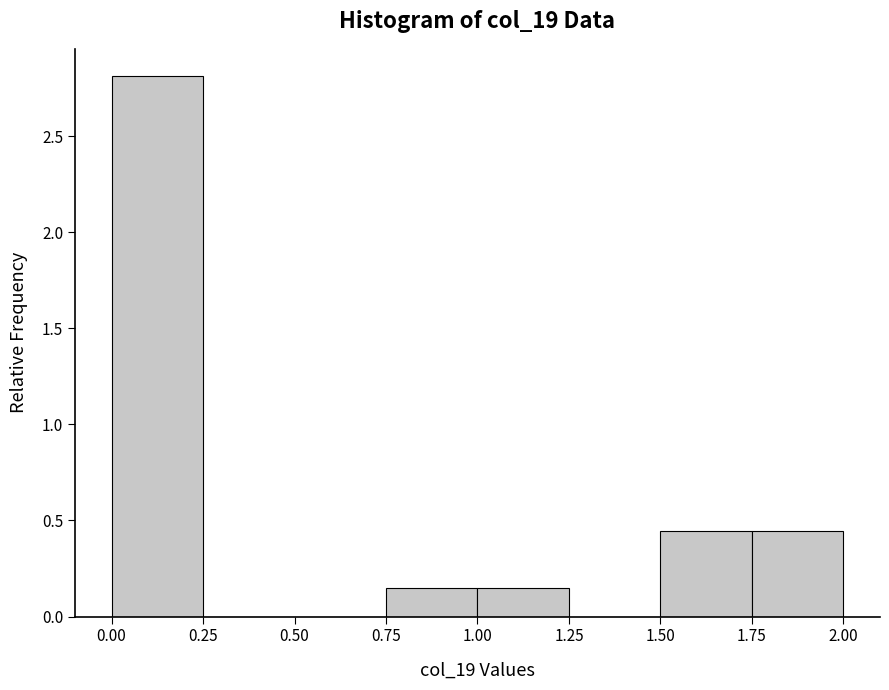

Reading left to right, list every bar in this chart as the range it spans on the x-axis followed by its height. The values are not printed on the chart, so give them approximately, as read against the axis.

0.00 to 0.25: 2.80
0.25 to 0.50: 0
0.50 to 0.75: 0
0.75 to 1.00: 0.15
1.00 to 1.25: 0.15
1.25 to 1.50: 0
1.50 to 1.75: 0.45
1.75 to 2.00: 0.45